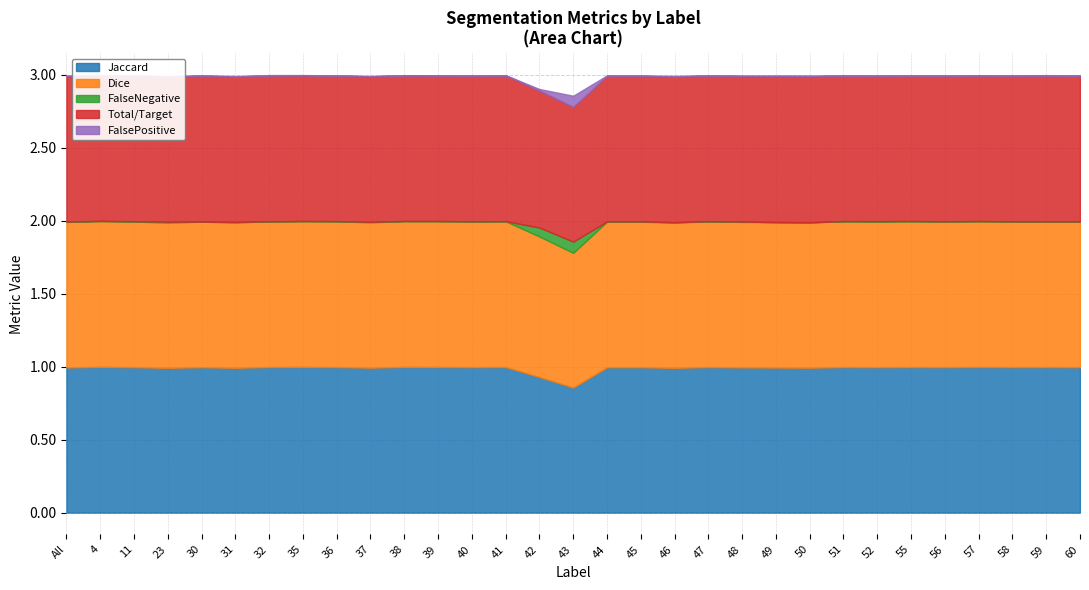

Reading left to right, what are all the values shown in this chart?

Jaccard: All=1.0	4=1.0	11=1.0	23=1.0	30=1.0	31=1.0	32=1.0	35=1.0	36=1.0	37=1.0	38=1.0	39=1.0	40=1.0	41=1.0	42=0.9	43=0.9	44=1.0	45=1.0	46=1.0	47=1.0	48=1.0	49=1.0	50=1.0	51=1.0	52=1.0	55=1.0	56=1.0	57=1.0	58=1.0	59=1.0	60=1.0
Dice: All=1.0	4=1.0	11=1.0	23=1.0	30=1.0	31=1.0	32=1.0	35=1.0	36=1.0	37=1.0	38=1.0	39=1.0	40=1.0	41=1.0	42=1.0	43=0.9	44=1.0	45=1.0	46=1.0	47=1.0	48=1.0	49=1.0	50=1.0	51=1.0	52=1.0	55=1.0	56=1.0	57=1.0	58=1.0	59=1.0	60=1.0
FalseNegative: All=0.0	4=0.0	11=0.0	23=0.0	30=0.0	31=0.0	32=0.0	35=0.0	36=0.0	37=0.0	38=0.0	39=0.0	40=0.0	41=0.0	42=0.1	43=0.1	44=0.0	45=0.0	46=0.0	47=0.0	48=0.0	49=0.0	50=0.0	51=0.0	52=0.0	55=0.0	56=0.0	57=0.0	58=0.0	59=0.0	60=0.0
Total/Target: All=1.0	4=1.0	11=1.0	23=1.0	30=1.0	31=1.0	32=1.0	35=1.0	36=1.0	37=1.0	38=1.0	39=1.0	40=1.0	41=1.0	42=0.9	43=0.9	44=1.0	45=1.0	46=1.0	47=1.0	48=1.0	49=1.0	50=1.0	51=1.0	52=1.0	55=1.0	56=1.0	57=1.0	58=1.0	59=1.0	60=1.0
FalsePositive: All=0.0	4=0.0	11=0.0	23=0.0	30=0.0	31=0.0	32=0.0	35=0.0	36=0.0	37=0.0	38=0.0	39=0.0	40=0.0	41=0.0	42=0.0	43=0.1	44=0.0	45=0.0	46=0.0	47=0.0	48=0.0	49=0.0	50=0.0	51=0.0	52=0.0	55=0.0	56=0.0	57=0.0	58=0.0	59=0.0	60=0.0